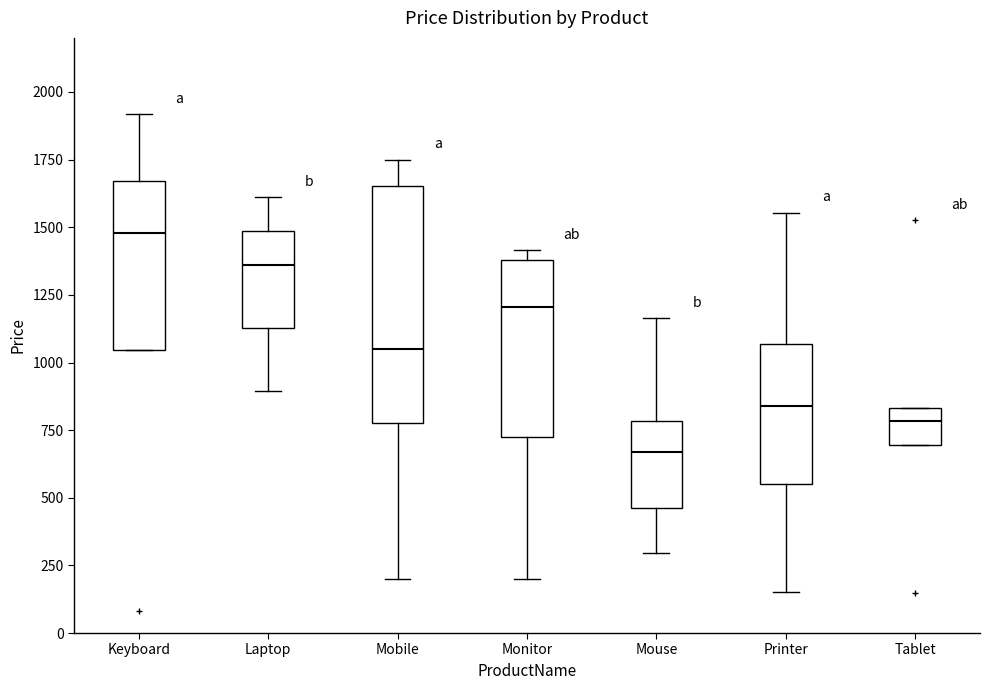

Reading left to right, read every box against the y-axis: the position of its median line, the range the box covers, and the ends of its whiskers. The values are not printed on the chart, so give them approximately, as read against the axis.

Keyboard: median 1500, box 1050 to 1650, whiskers 1050 to 1900
Laptop: median 1350, box 1150 to 1500, whiskers 900 to 1600
Mobile: median 1050, box 800 to 1650, whiskers 200 to 1750
Monitor: median 1200, box 700 to 1400, whiskers 200 to 1400 (just above the box's upper edge)
Mouse: median 650, box 450 to 800, whiskers 300 to 1150
Printer: median 850, box 550 to 1050, whiskers 150 to 1550
Tablet: median 800, box 700 to 850, whiskers 700 to 850